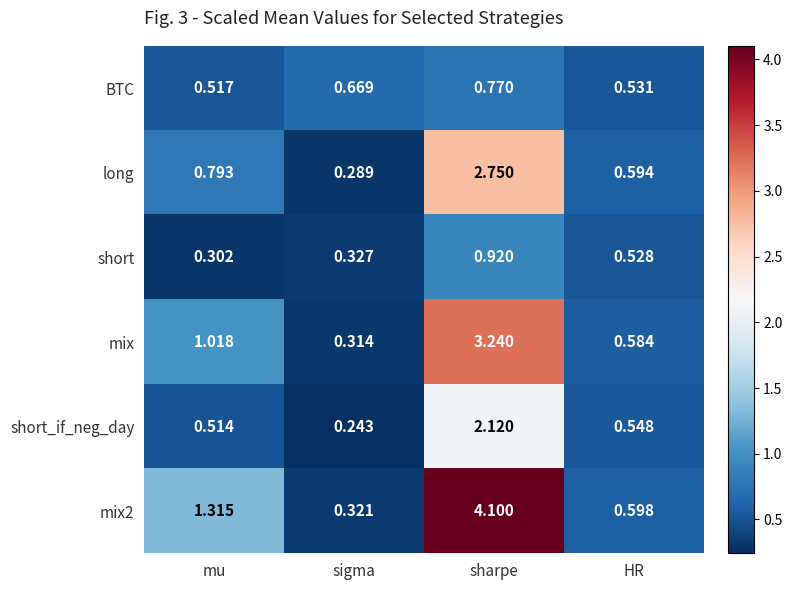

At which label does mix reach its minimum?

sigma